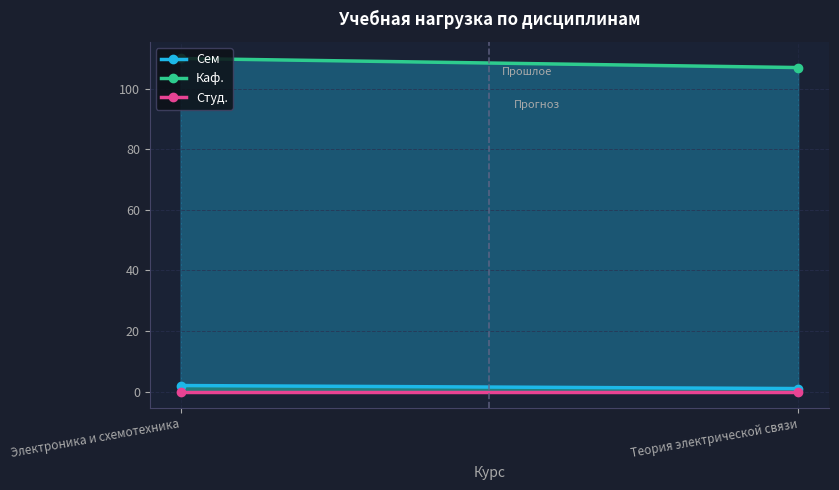

What is the value of the Сем point at the 2nd from the left?

1